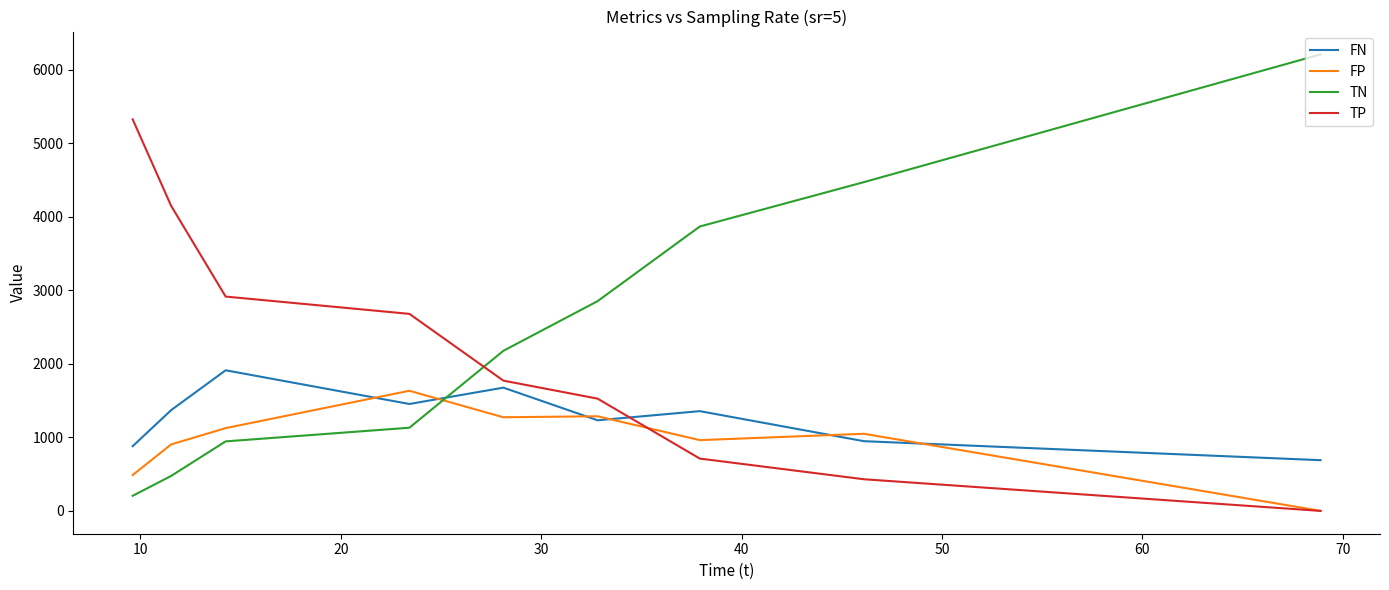

Rank the series by their maximum value, from highest to lowest.

TN, TP, FN, FP